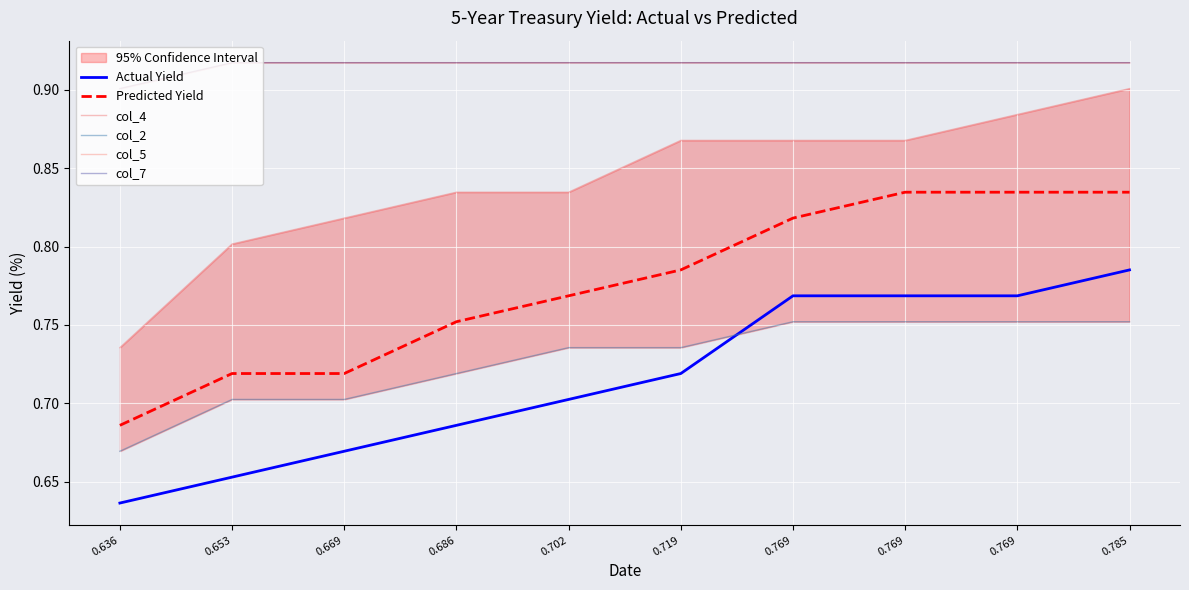

The value of Actual Yield at 0.719 is 1.2. True or false?

False